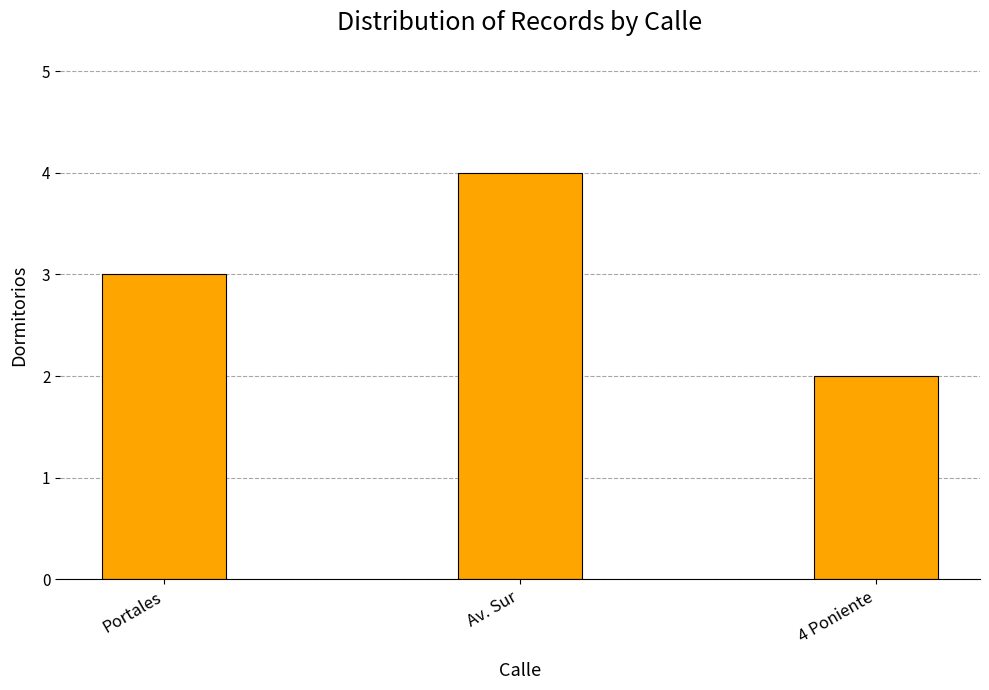

What is the label of the 1st bar from the right?

4 Poniente